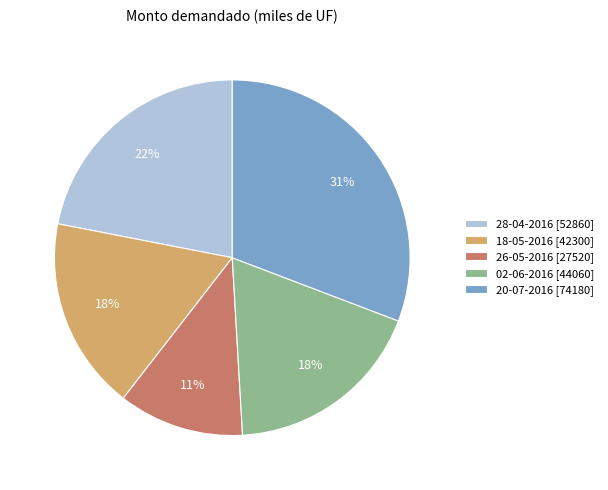

True or false: 02-06-2016 accounts for 18% of the total.

True